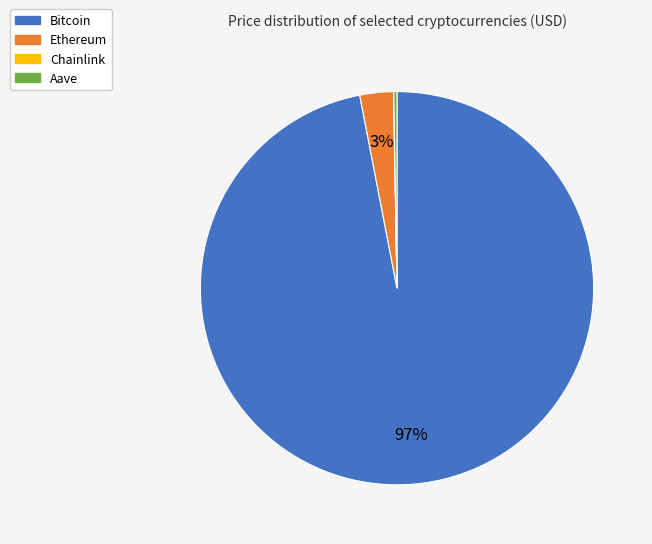

Which category has the biggest portion of the pie?

Bitcoin